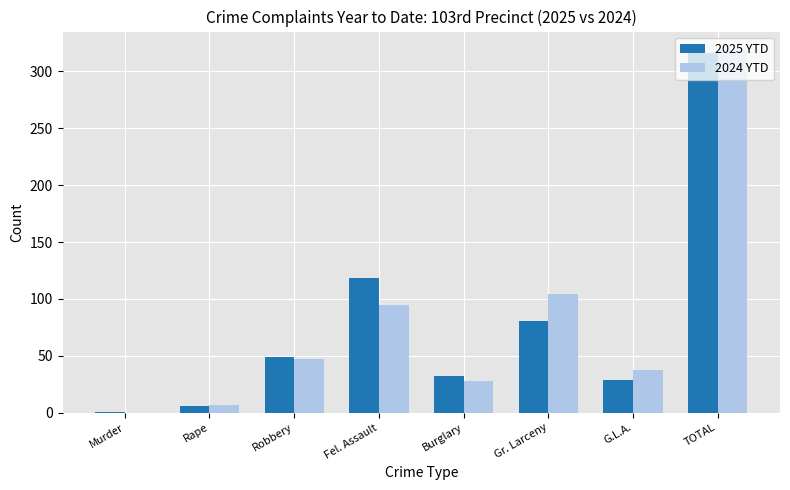

Does the chart contain stacked bars?

No